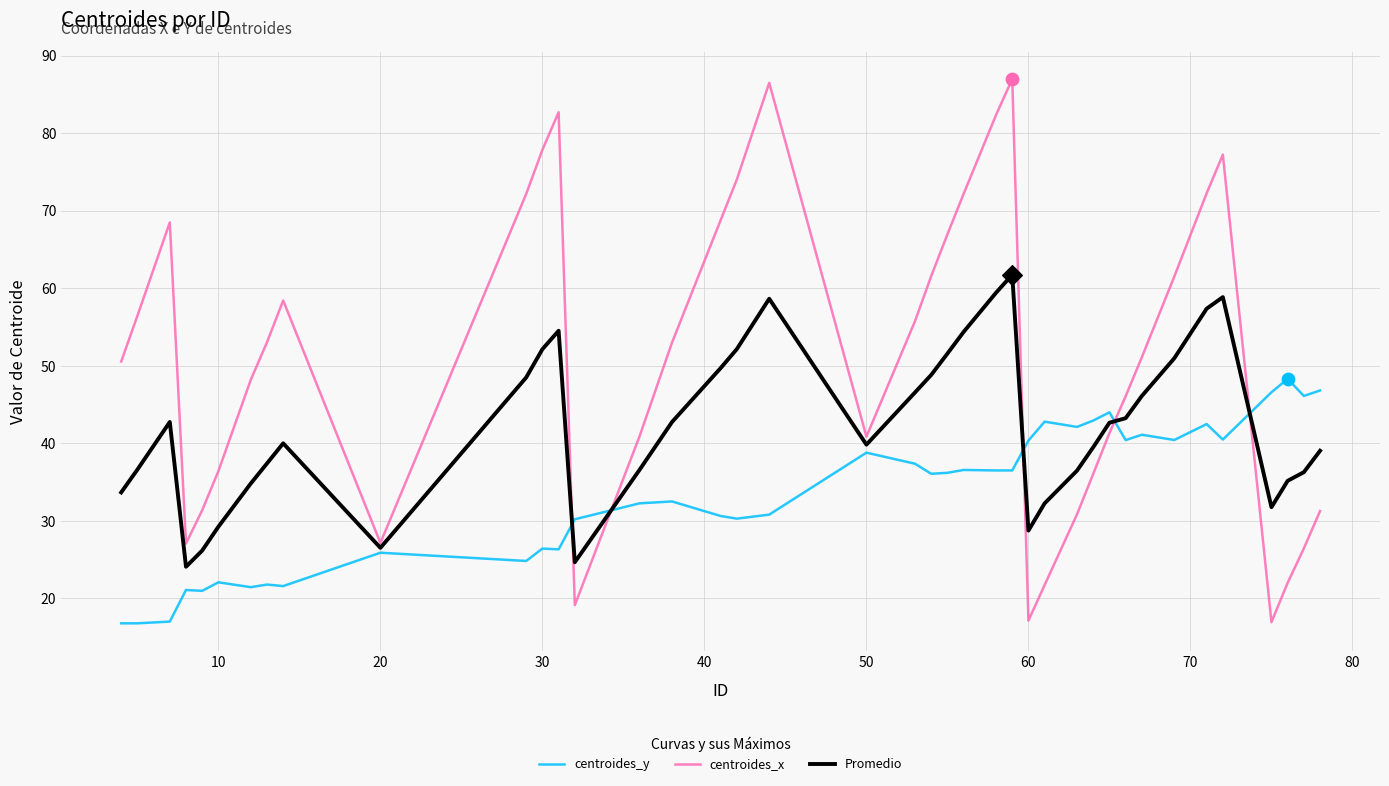

What are all the series names shown in the legend?

centroides_y, centroides_x, Promedio